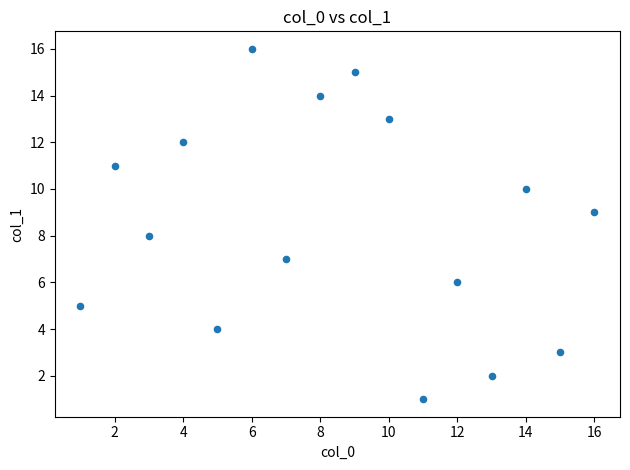

What is the range of Y values (max minus min)?

15